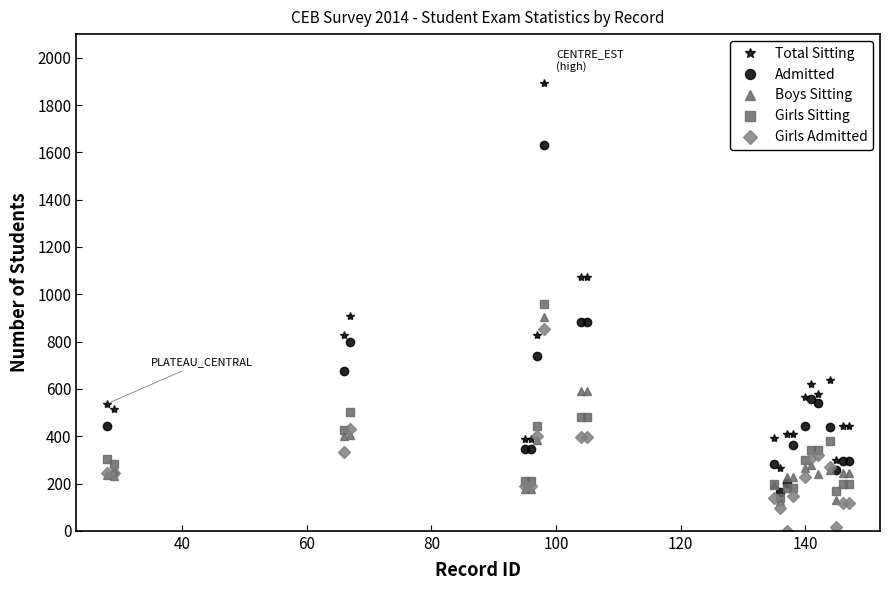

Which series has the largest range (max minus min)?

Total Sitting